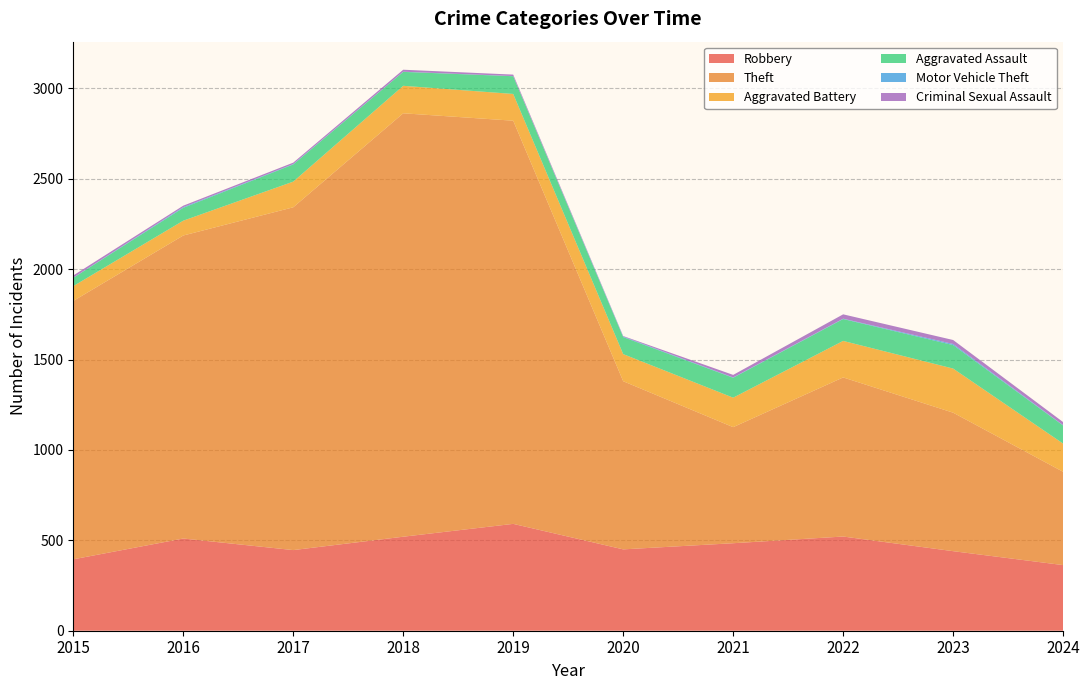

Reading left to right, transcribe all the data shown in this chart.

Robbery: 395	510	446	520	591	450	484	521	440	363
Theft: 1429	1676	1896	2342	2230	930	642	880	766	516
Aggravated Battery: 82	82	142	152	148	150	163	202	244	156
Aggravated Assault: 46	71	95	77	98	94	110	121	130	100
Motor Vehicle Theft: 1	4	2	1	1	3	2	2	6	2
Criminal Sexual Assault: 12	8	8	11	8	3	14	24	22	17